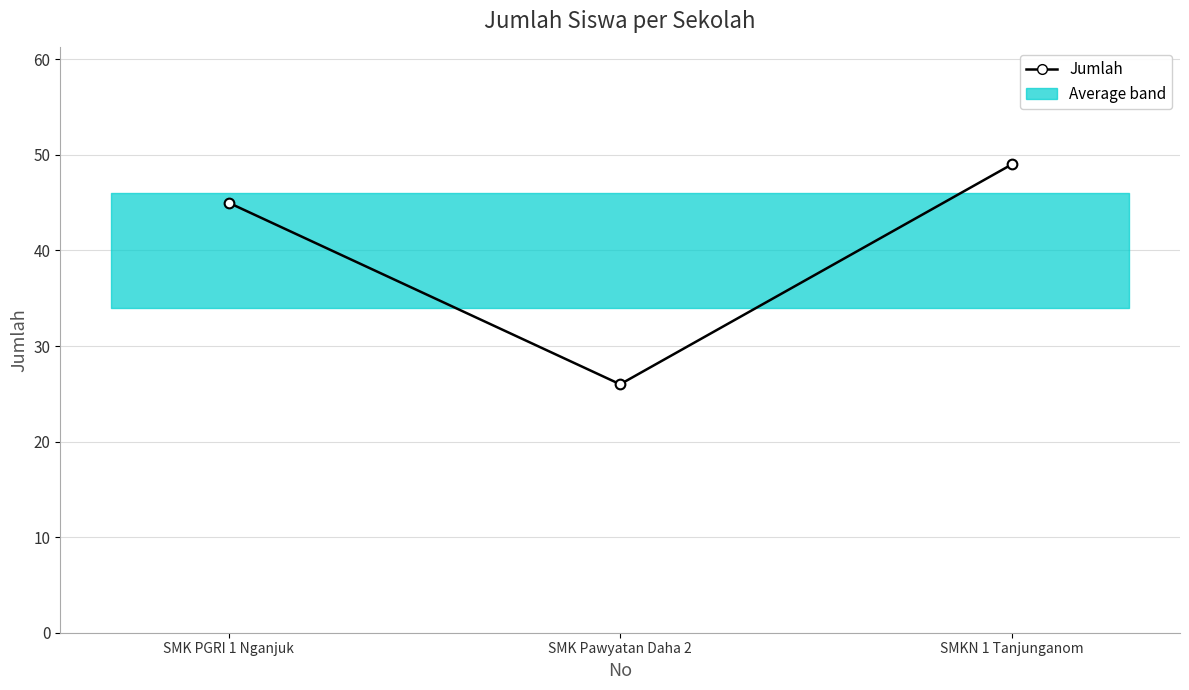

The chart shows a value of 75 at SMKN 1 Tanjunganom. True or false?

False